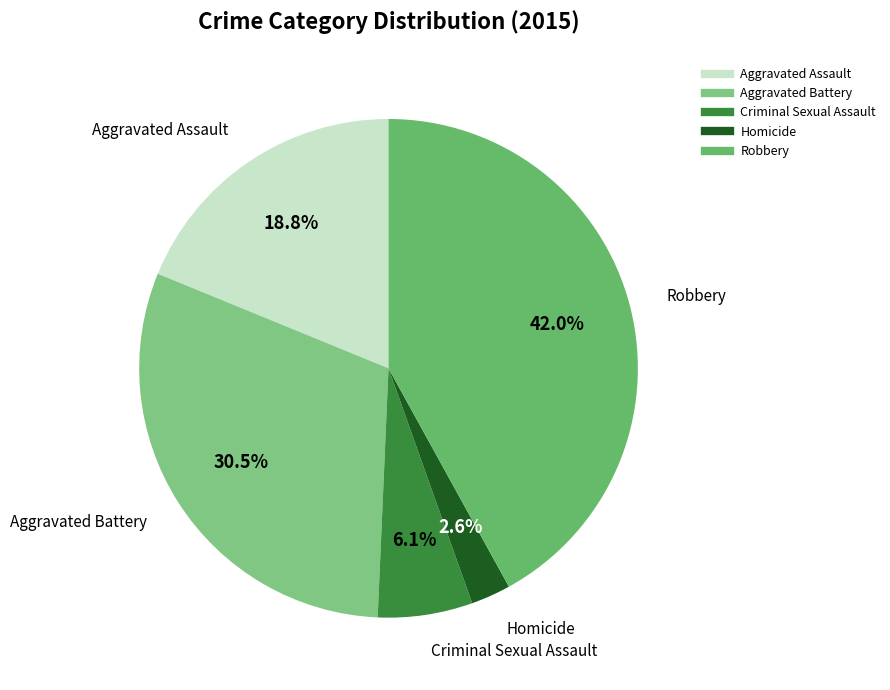

To the nearest percent, what percentage of the pie is Criminal Sexual Assault?

6%